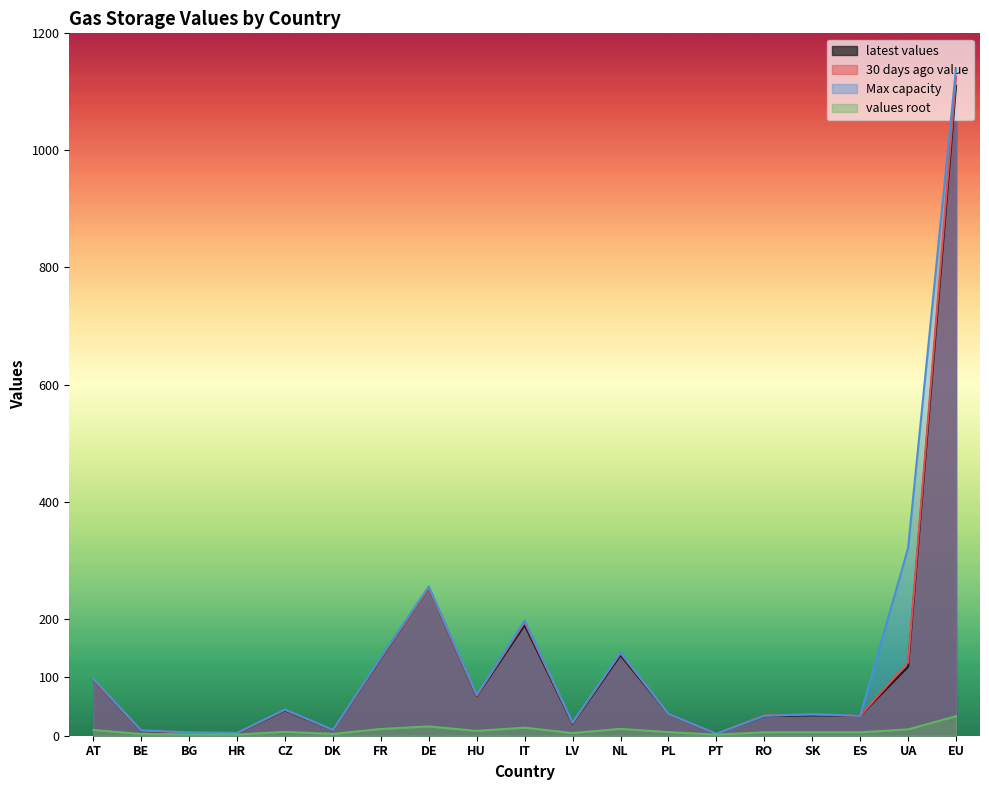

Where is latest values nearest to the value 557?

DE